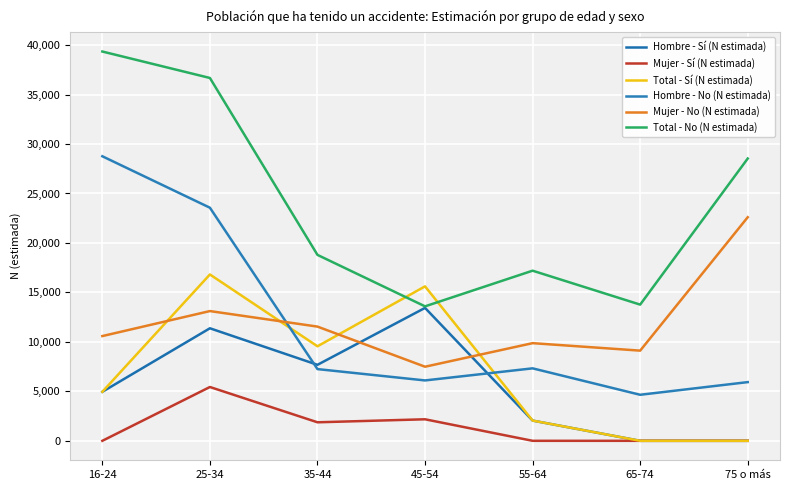

True or false: Mujer - No (N estimada) and Mujer - Sí (N estimada) cross at least once.

False